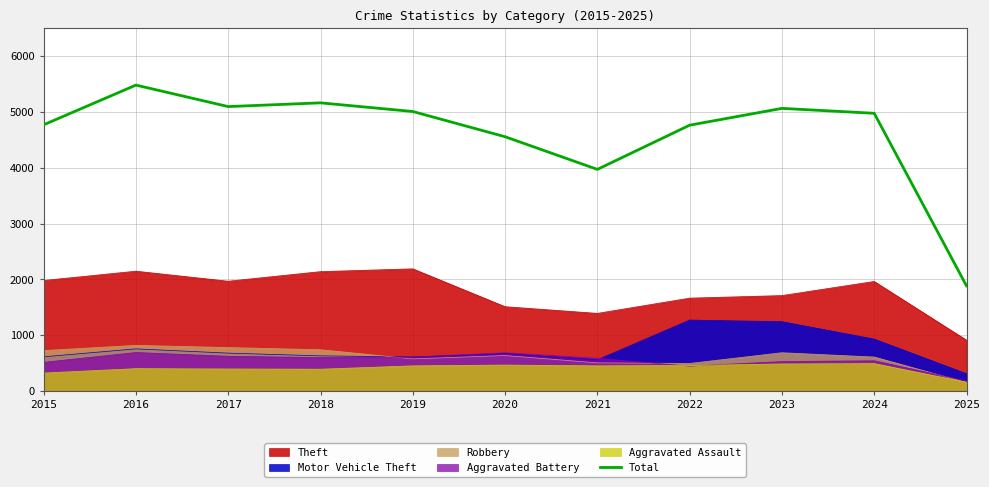

At which category does the chart reach its minimum across all series?

2025